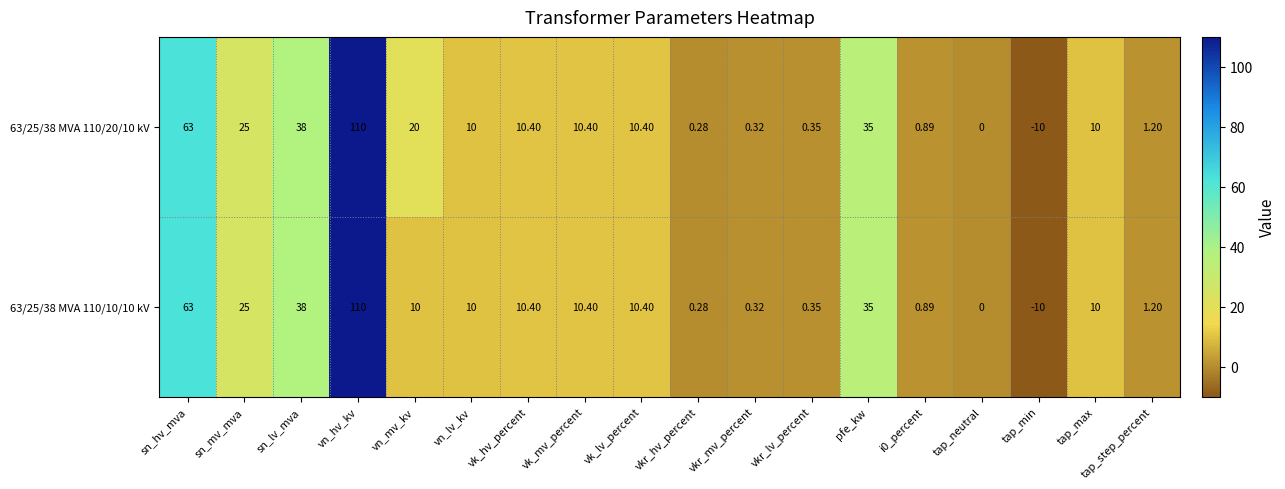

Which category has the highest value in the 63/25/38 MVA 110/20/10 kV series?

vn_hv_kv